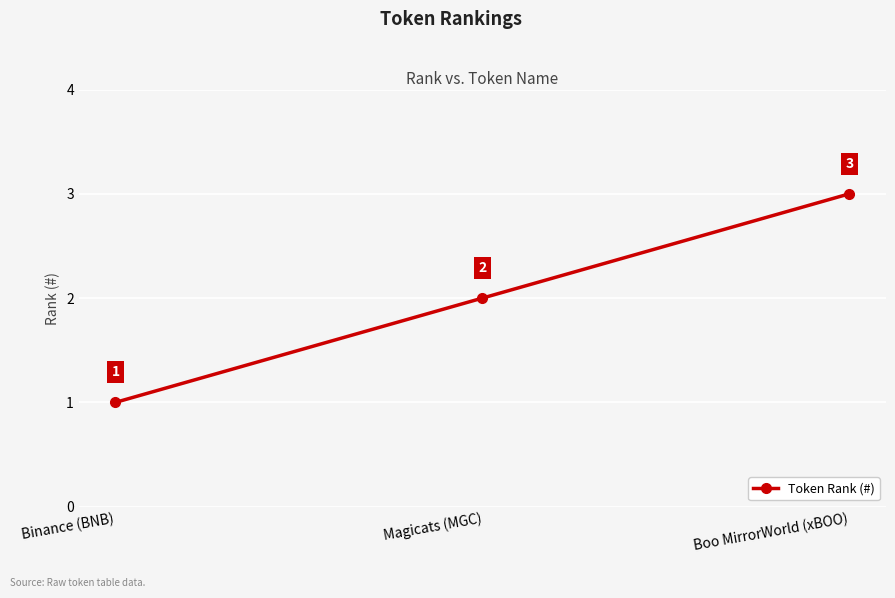

Which category has the highest value across all series?

Boo MirrorWorld (xBOO)